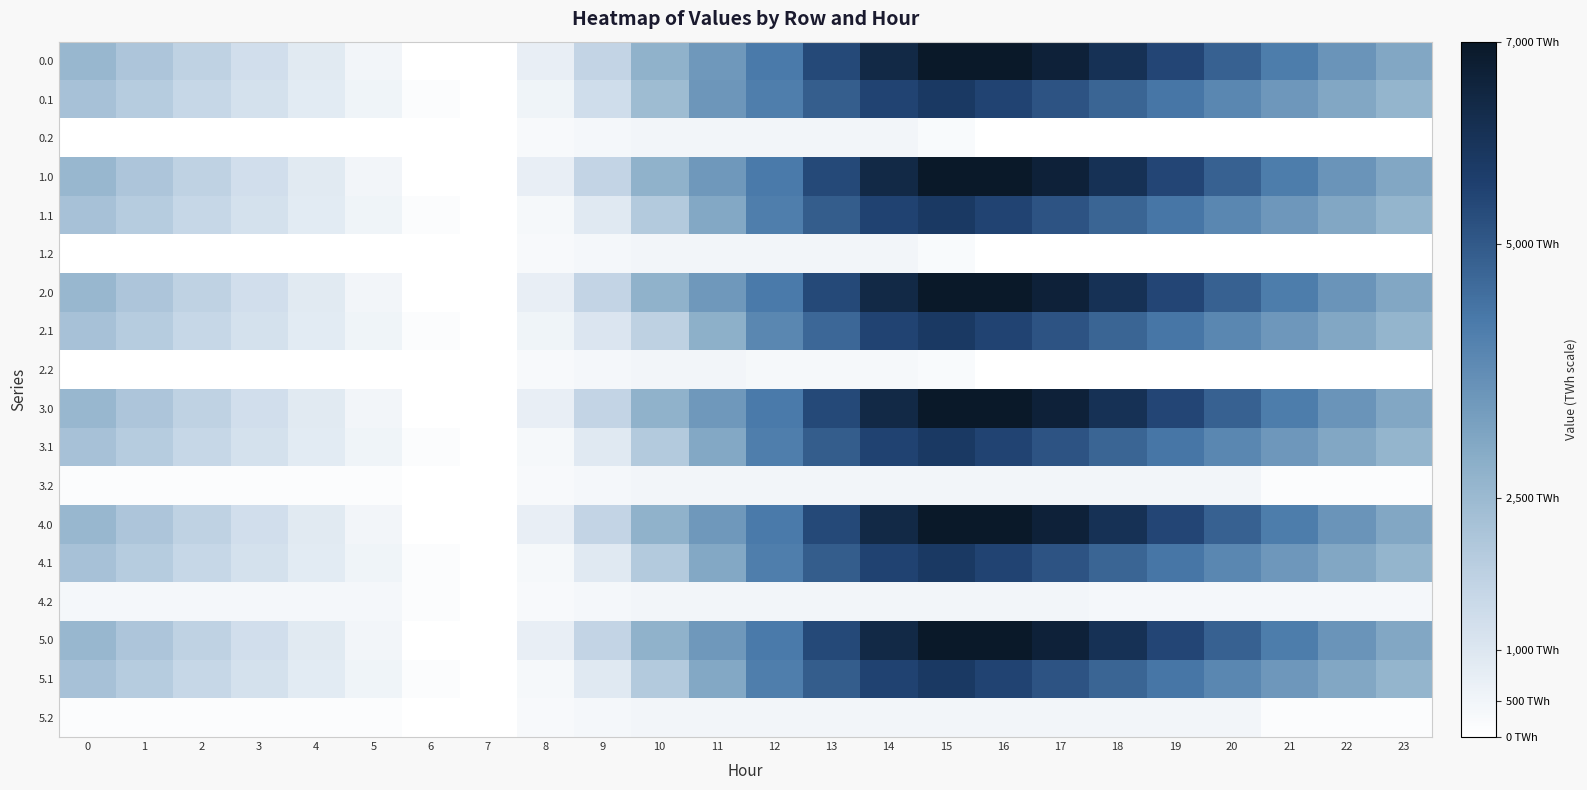

How many distinct data groups are displayed?

18